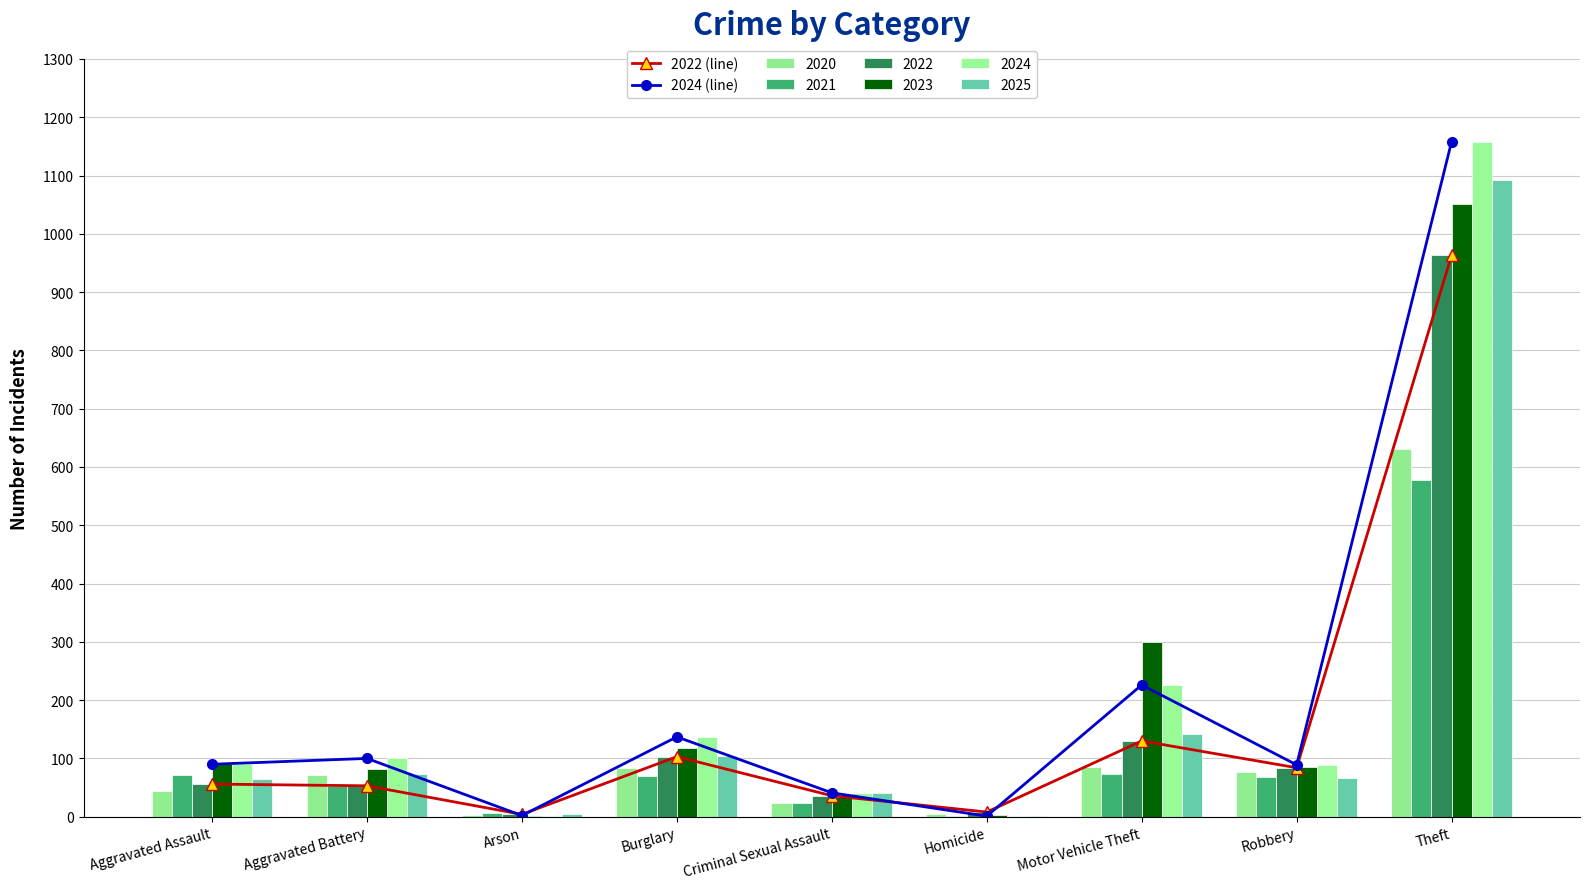

List the series in order of their overall mean, highest first.

2024 (line), 2022 (line)